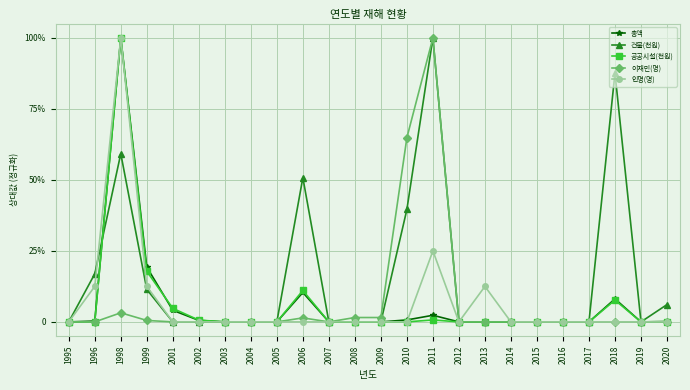

At which category does 총액 reach its first local valley?

2019